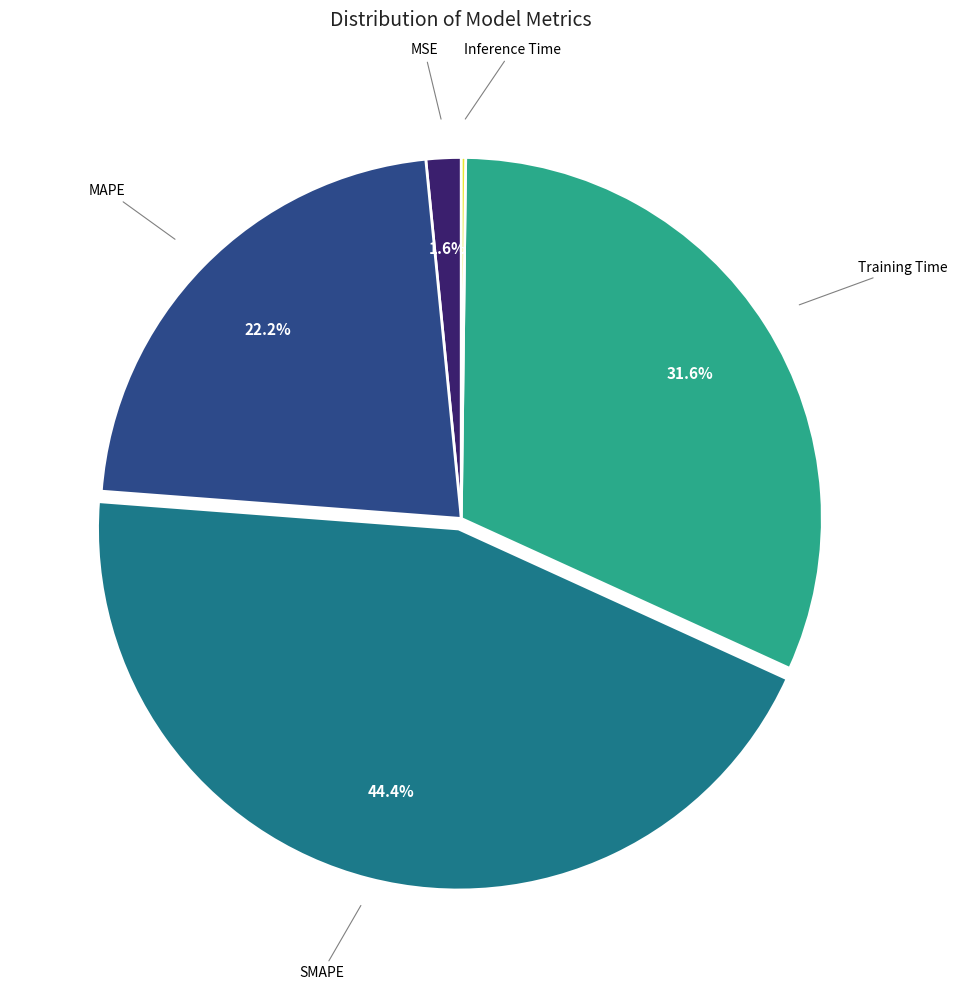

Is there a majority slice in this chart?

No